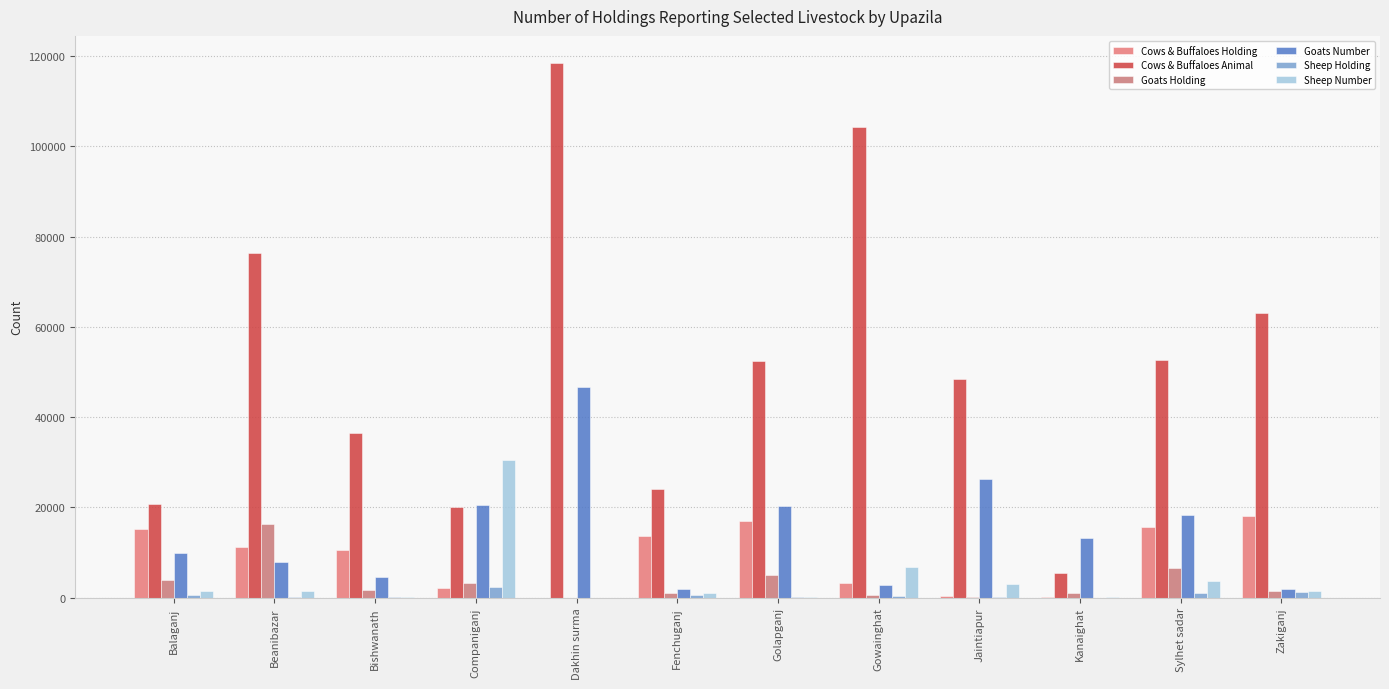

Count the number of categories in the chart.

12